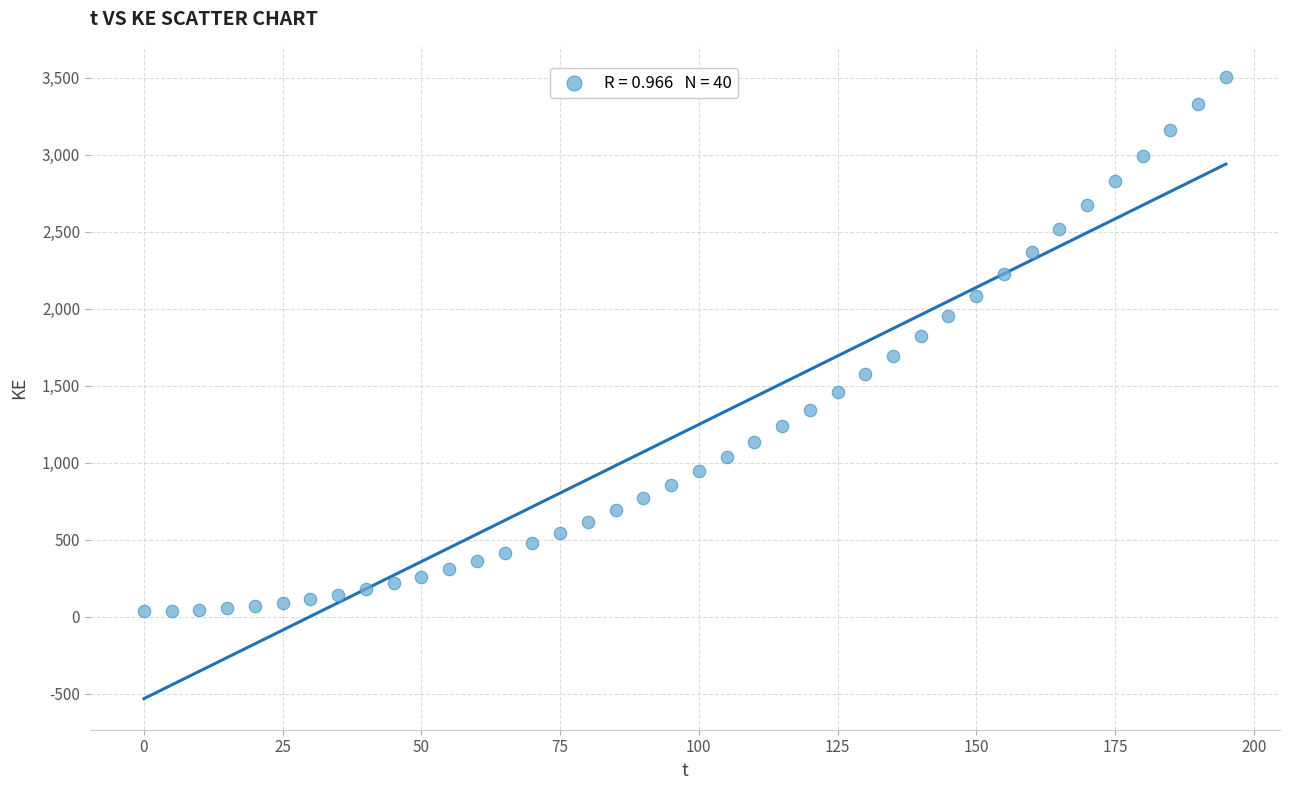

What is the range of X values (max minus min)?

195.0